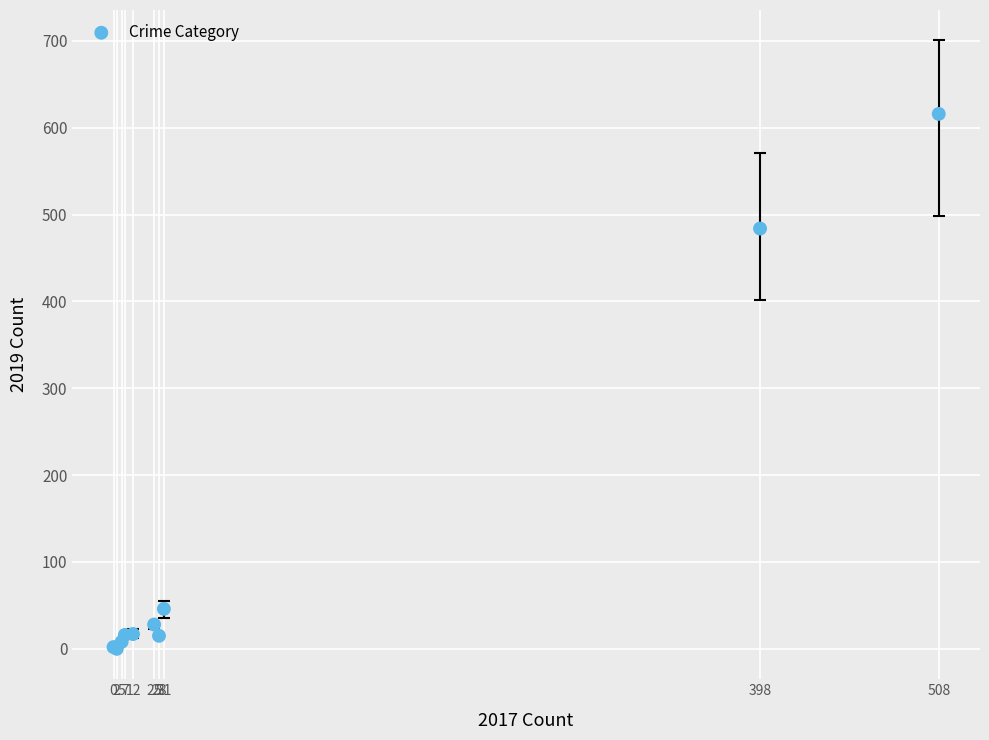

What Y value in the scatter plot is closest to 308?

484